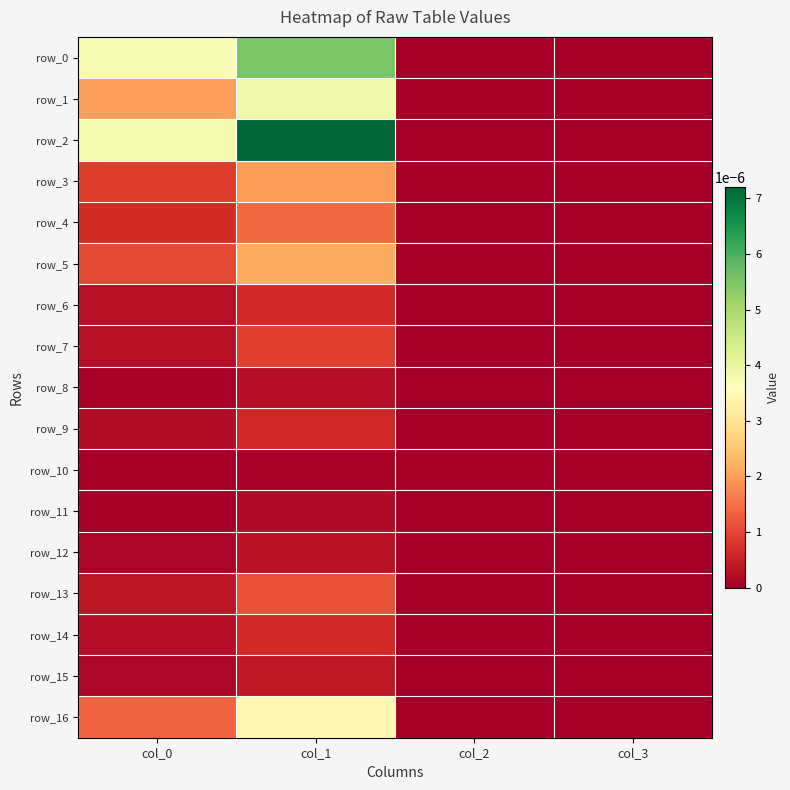

How many data points does each series have?

4